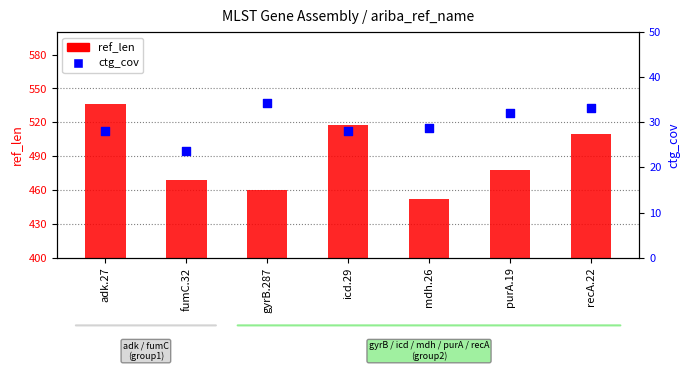

At which category is the sum across all series the highest?

adk.27